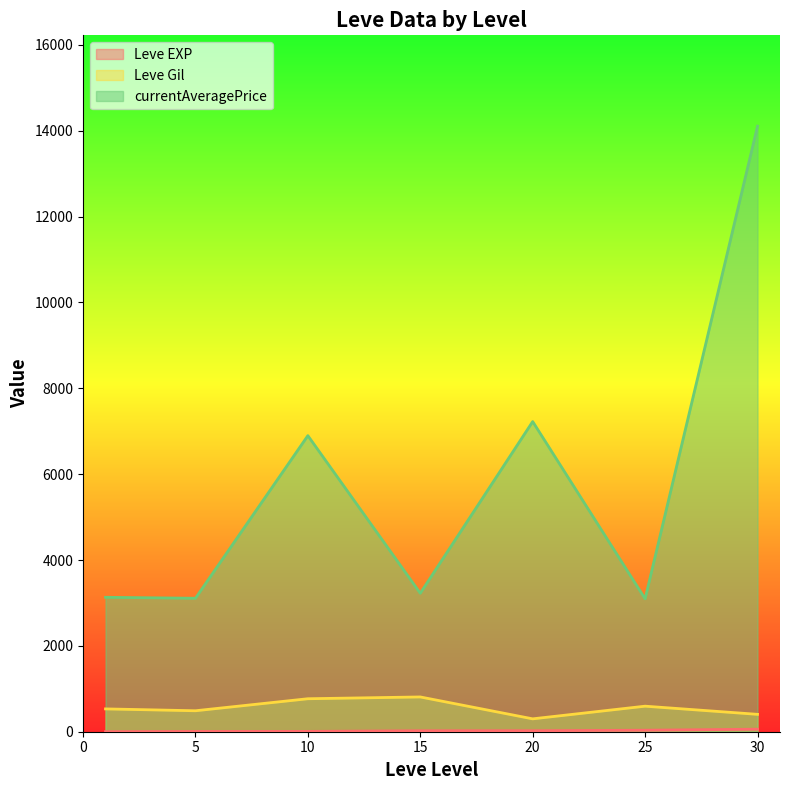

The value of currentAveragePrice at 10 is 6896.7. True or false?

True